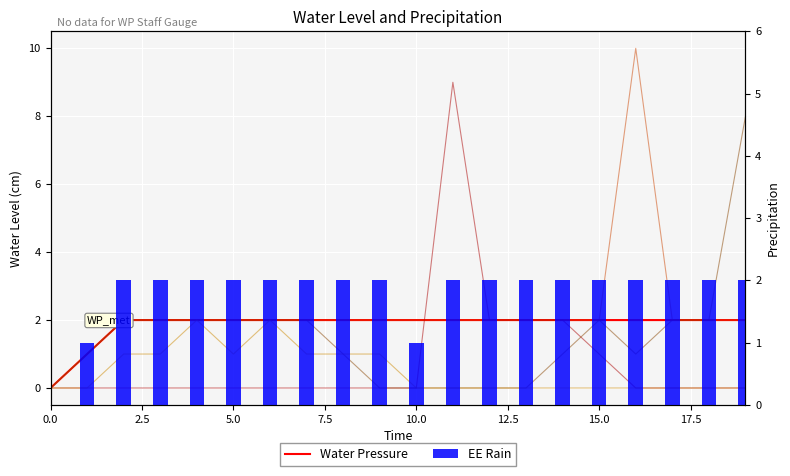

What is the label of the 14th bar from the left?

13